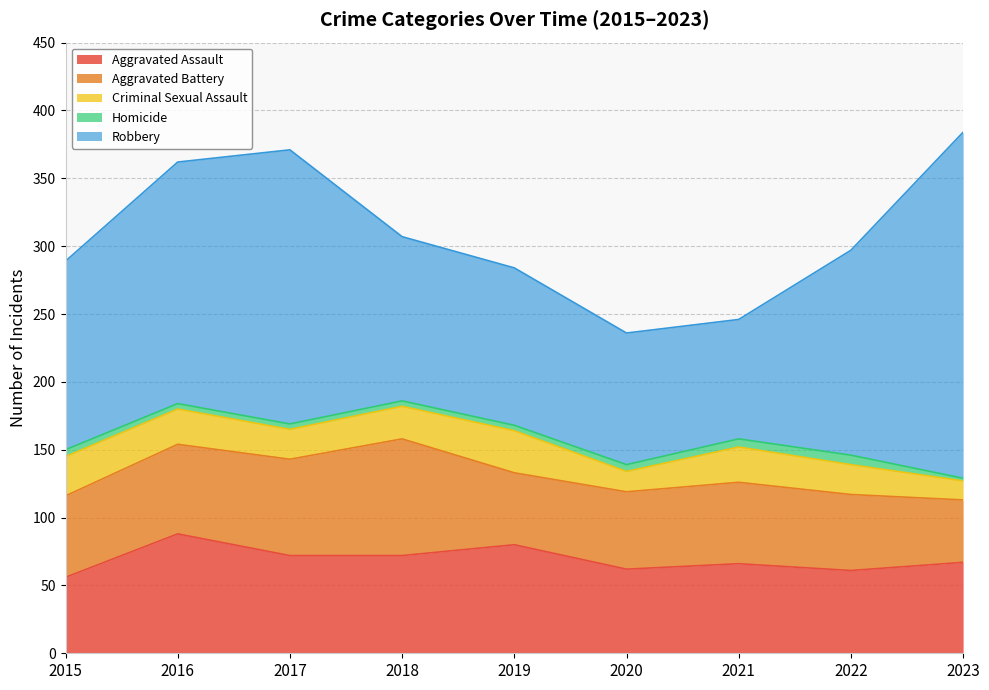

Where is Criminal Sexual Assault nearest to the value 22?

2017